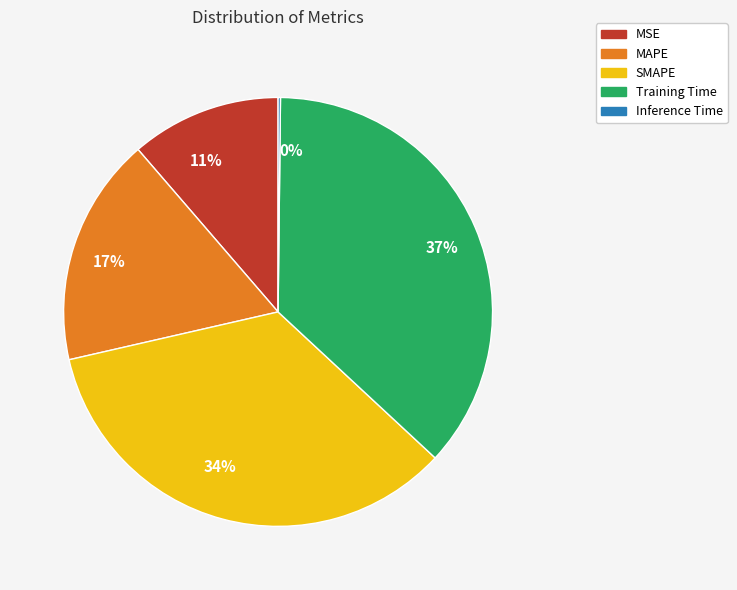

The 17% slice represents 11% of the pie. True or false?

False